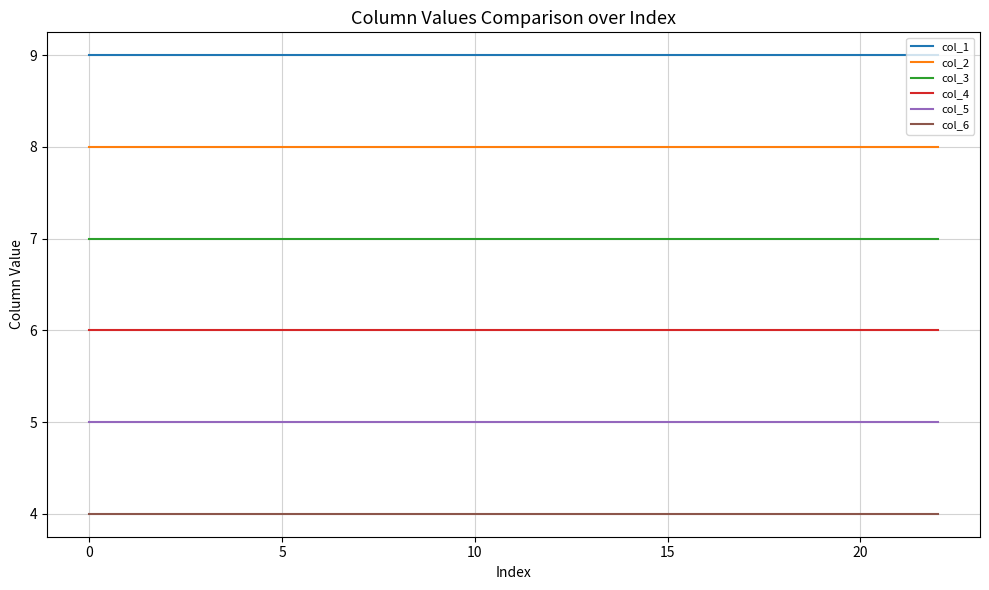

What is the maximum value shown in the chart?

9